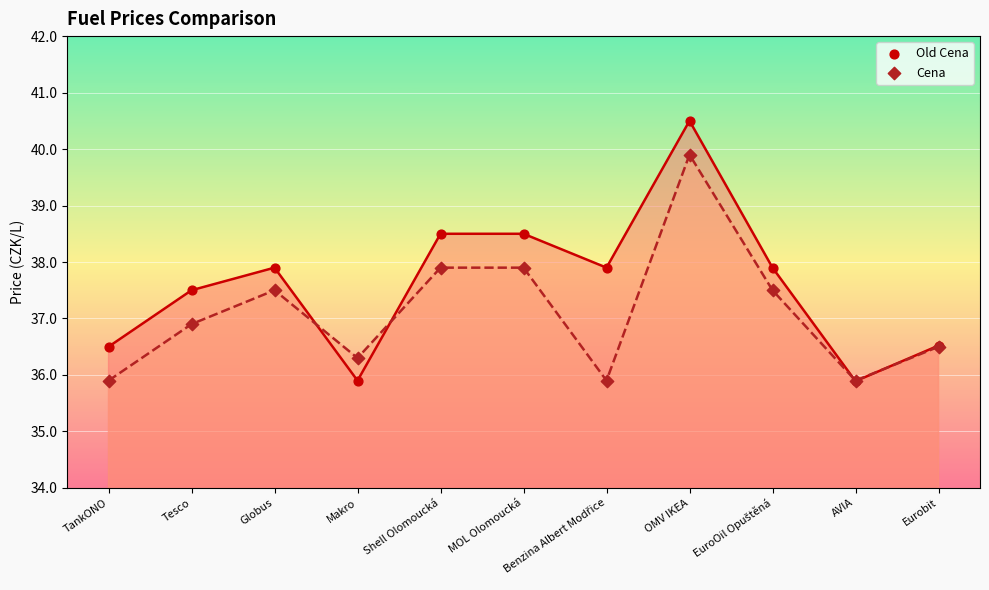

What is the total value across all series at OMV IKEA?

80.4